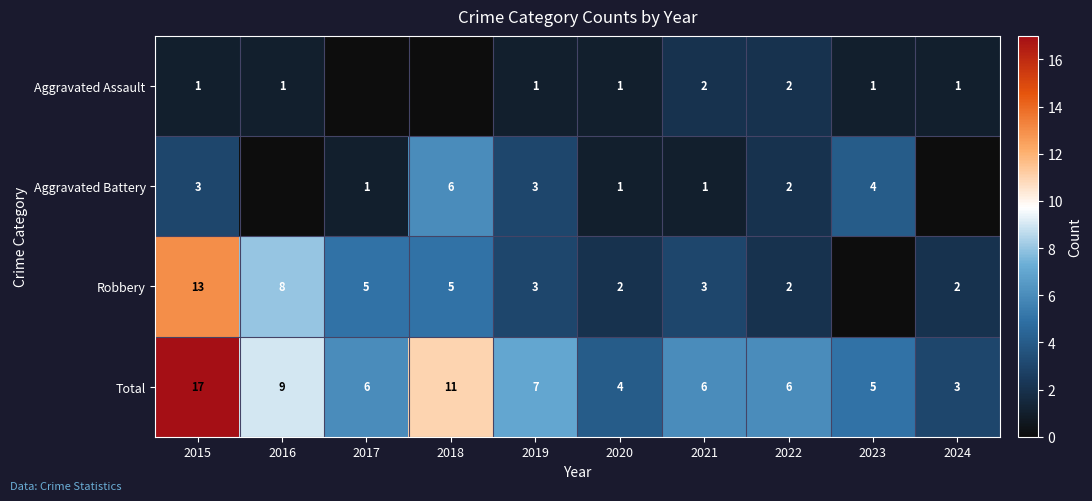

What is the sum of the Robbery values at 2022 and 2024?

4